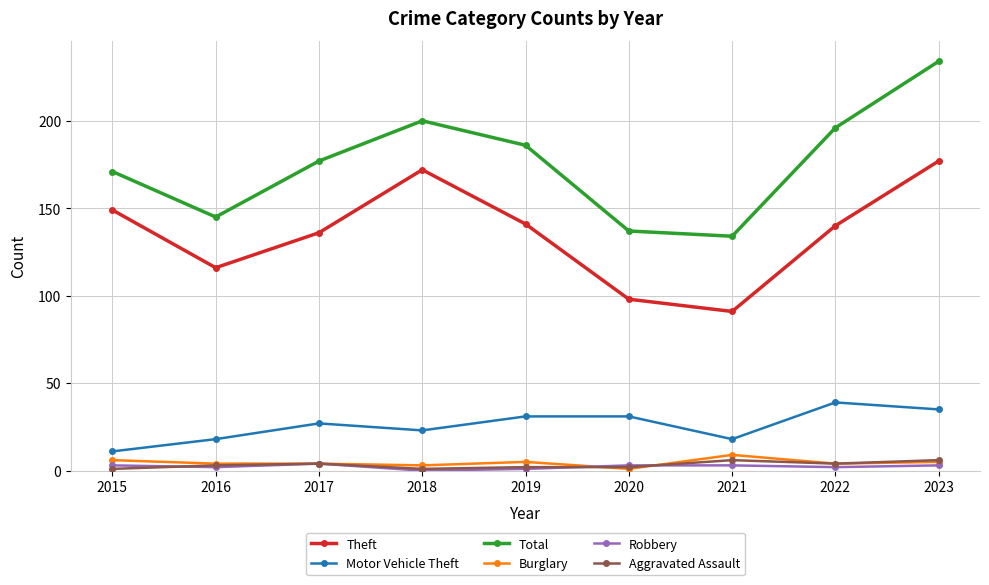

At which category is the sum across all series the highest?

2023